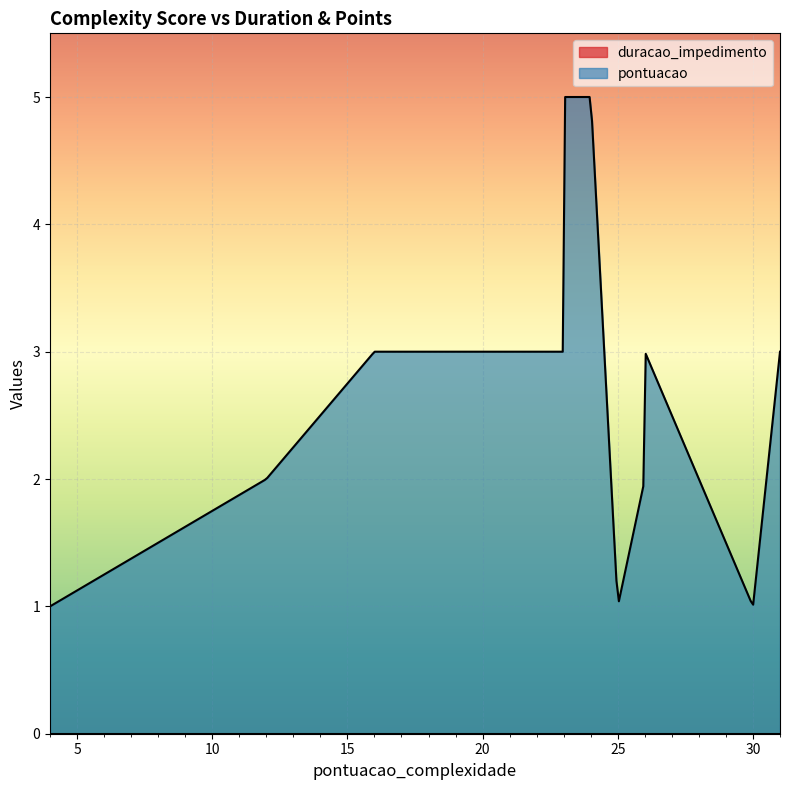

Rank the series at 21 from lowest to highest value.

duracao_impedimento, pontuacao